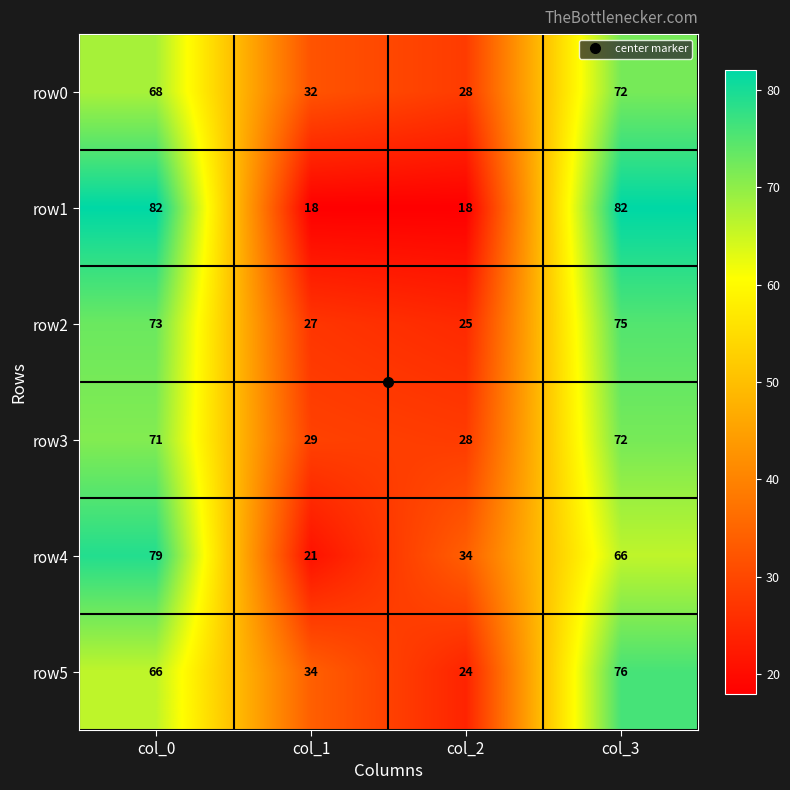

Is it true that row2 equals 27 at col_1?

True